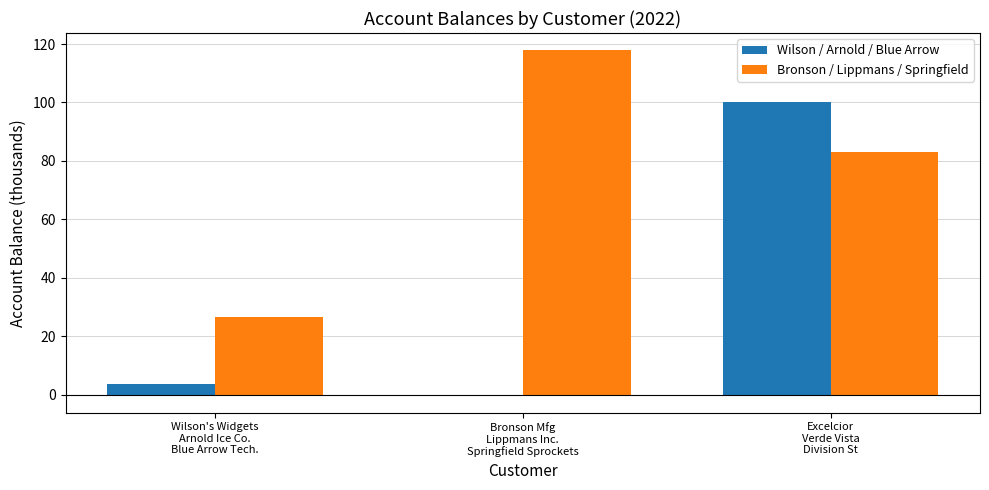

What is the sum of all Wilson / Arnold / Blue Arrow values?

103.6